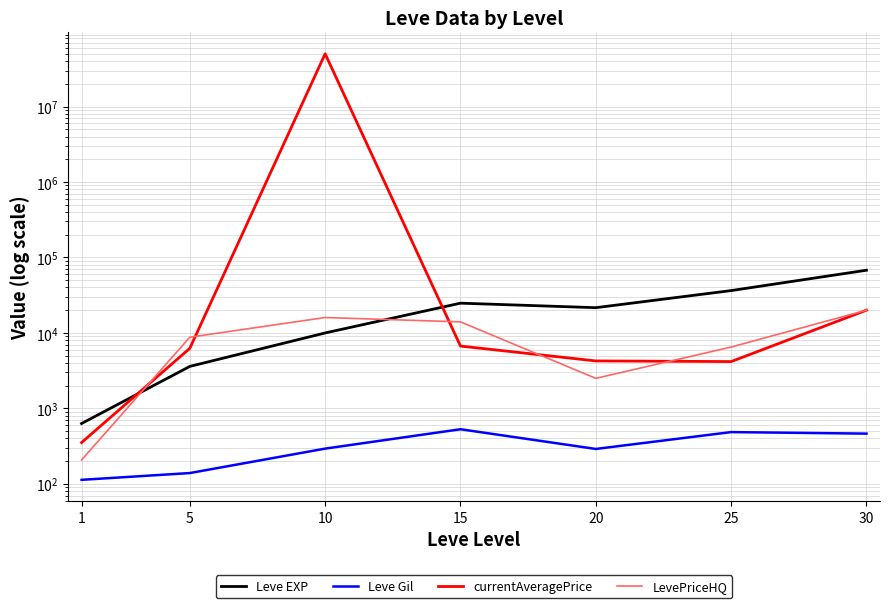

Reading left to right, transcribe all the data shown in this chart.

Leve EXP: 1=630.0	5=3600.0	10=9990.0	15=24790.0	20=21600.0	25=36390.0	30=67730.0
Leve Gil: 1=113.0	5=139.0	10=293.0	15=529.0	20=290.0	25=485.0	30=463.0
currentAveragePrice: 1=352.3	5=6248.3	10=50000000.0	15=6694.8	20=4253.5	25=4172.0	30=20000.0
LevePriceHQ: 1=207.0	5=8772.5	10=15998.0	15=14002.2	20=2500.0	25=6499.0	30=20000.0